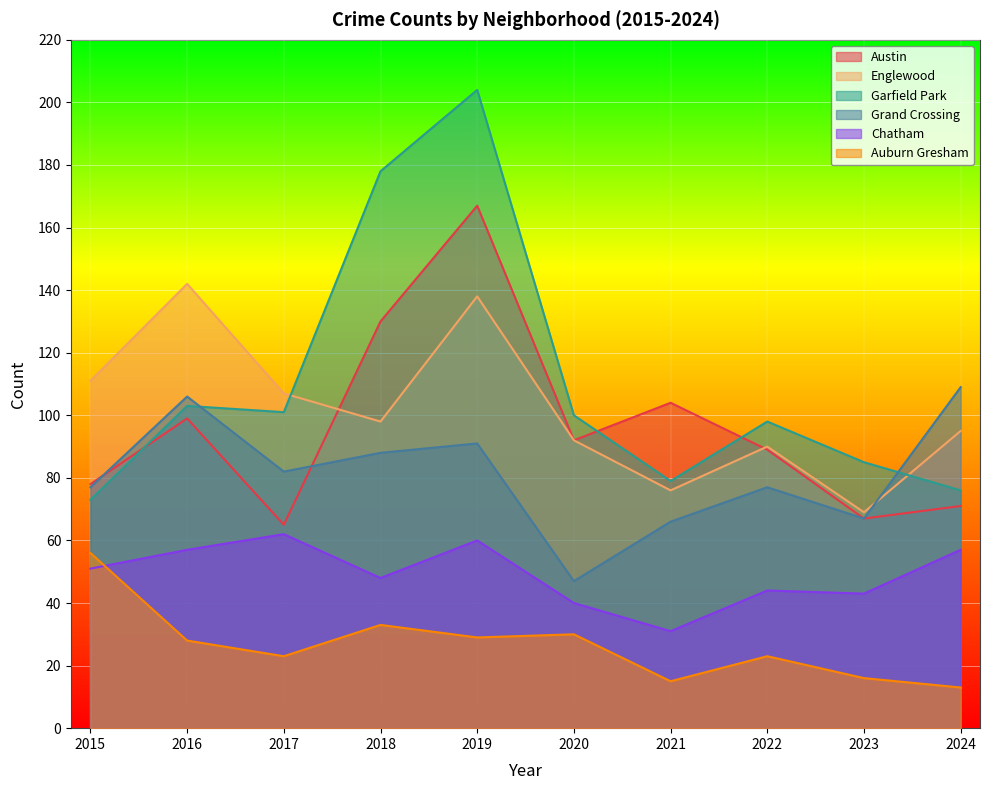

Between 2015 and 2020, which series saw the biggest shift?

Grand Crossing